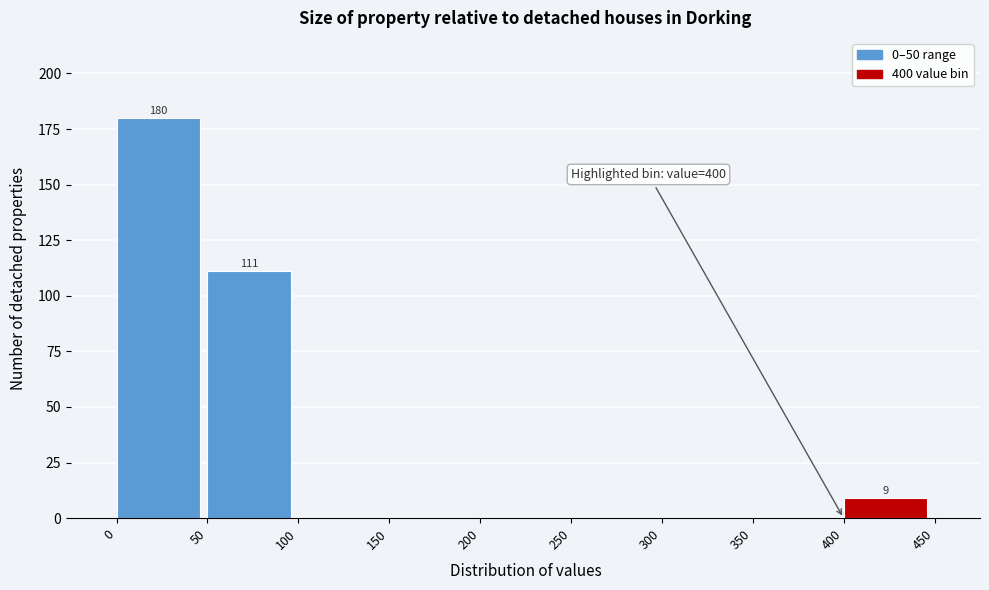

Over which range of the x-axis is the bar tallest?

0 to 50